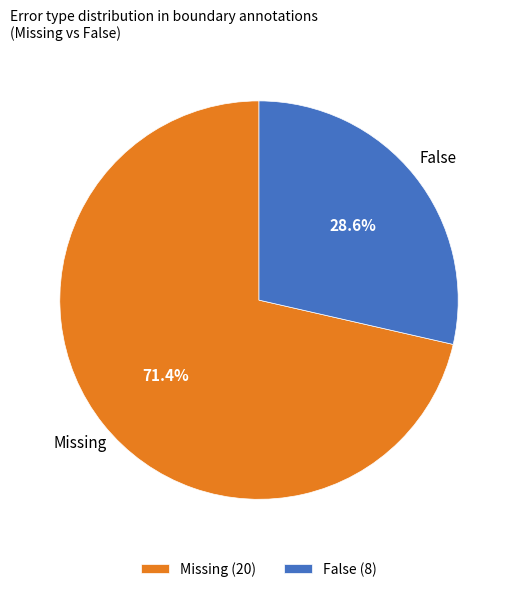

Is there any slice that represents more than half of the pie?

Yes